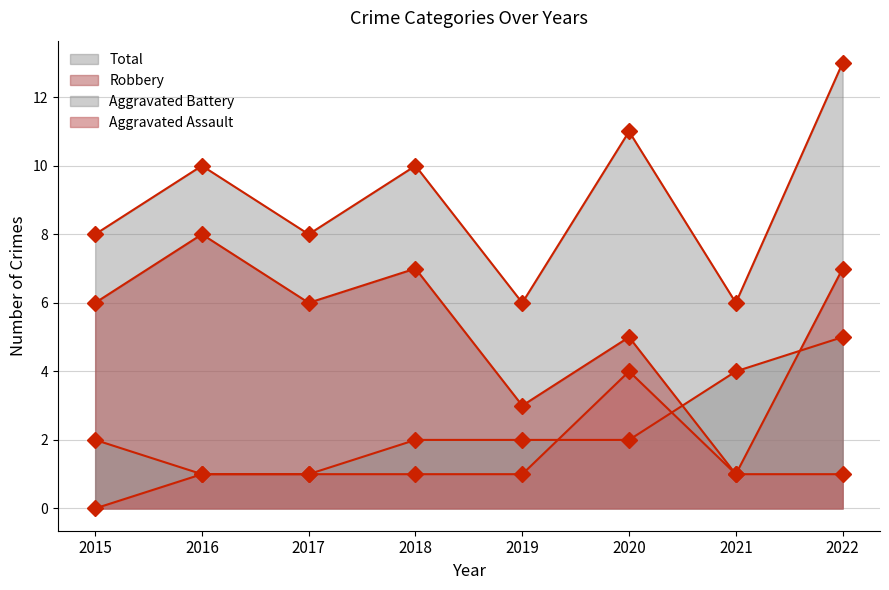

What is the average value of the Robbery series?

5